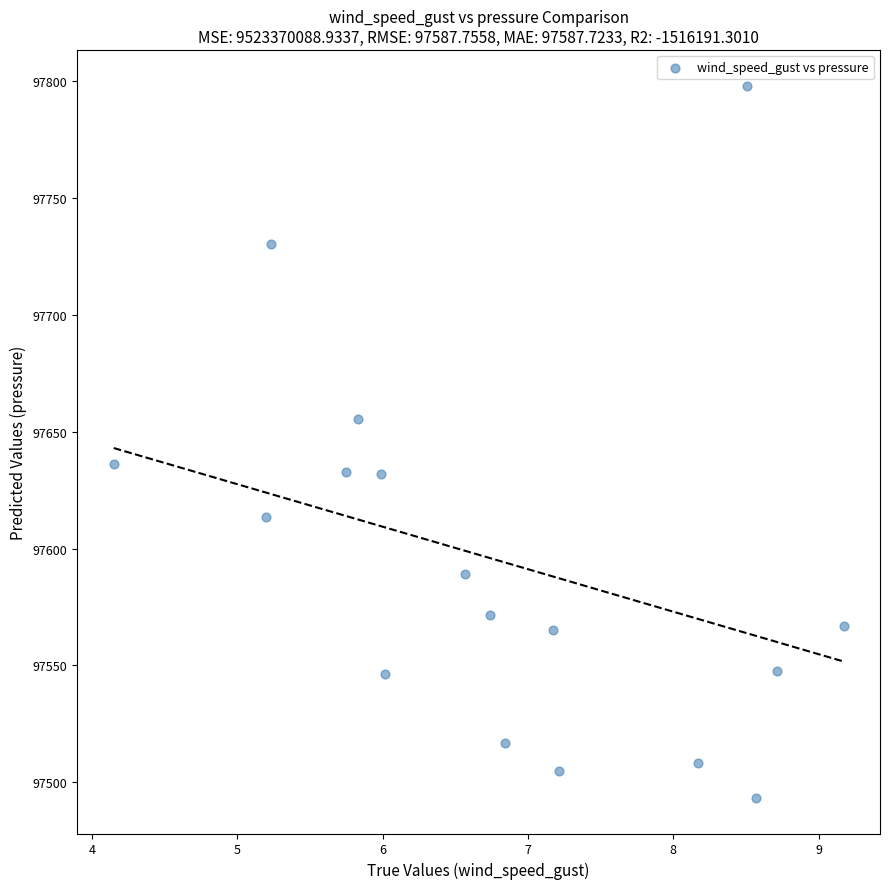

What is the range of X values (max minus min)?

5.0